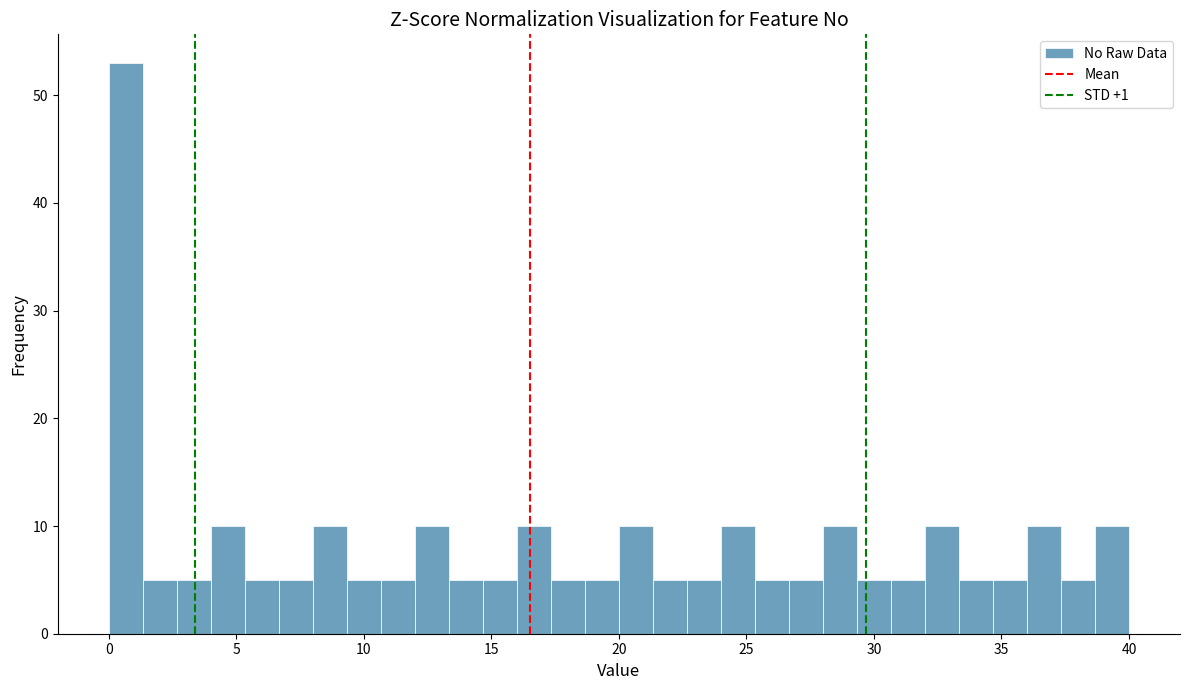

Read against the x-axis, roughly where is the centre of the tallest bar?

0.5